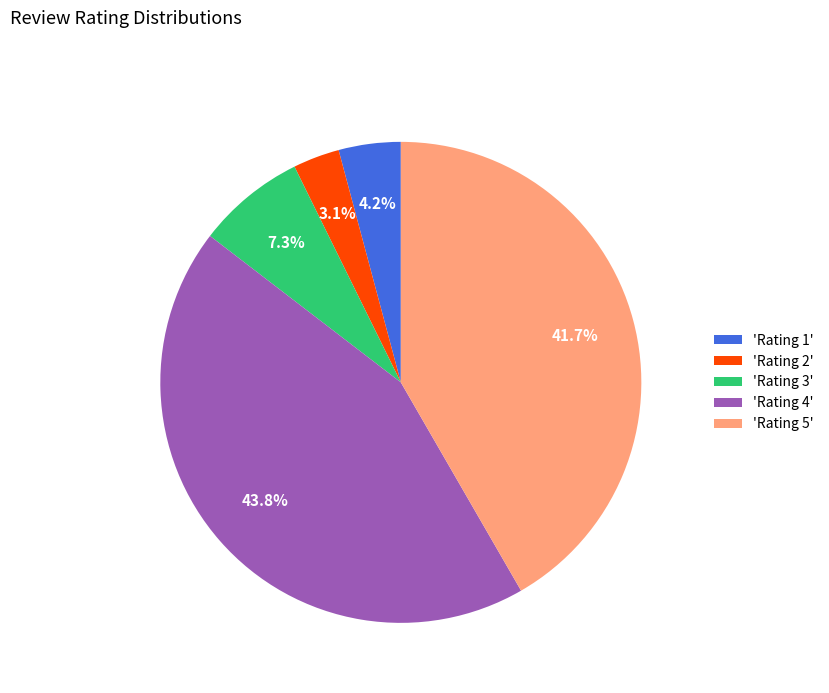

Which has a higher value, 'Rating 3' or 'Rating 5'?

'Rating 5'